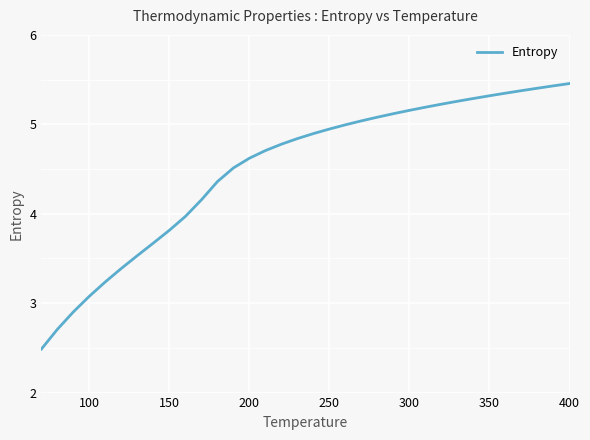

What is the difference between the maximum and minimum values?

3.0